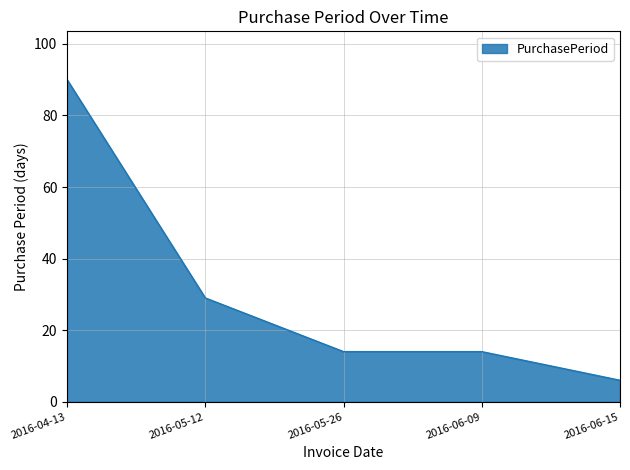

Is it true that the value at 2016-05-12 is 29?

True